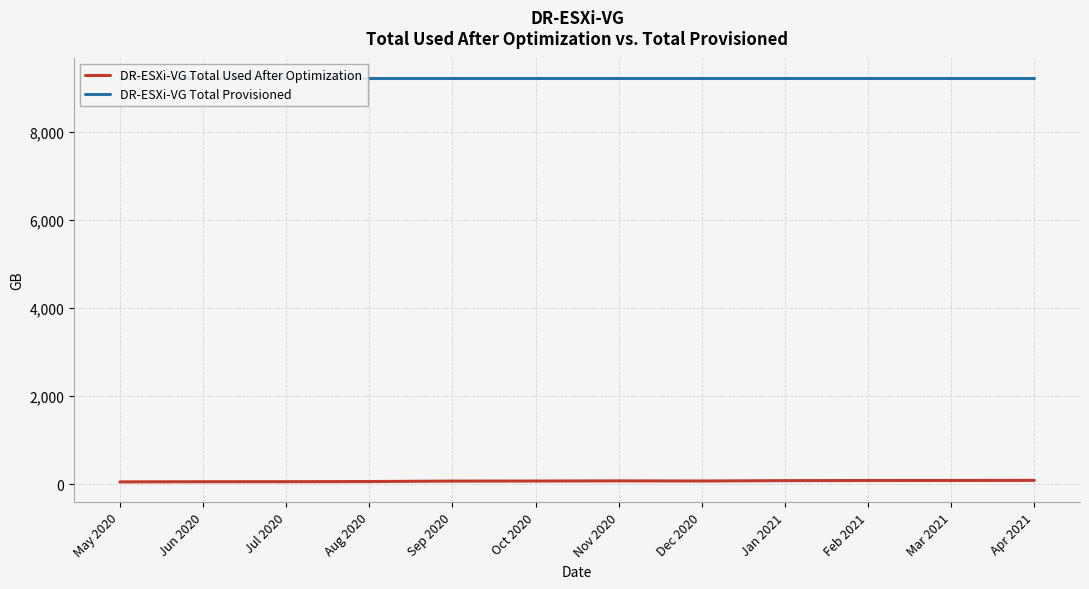

True or false: DR-ESXi-VG Total Provisioned has more than 1 points higher than both neighbors.

False